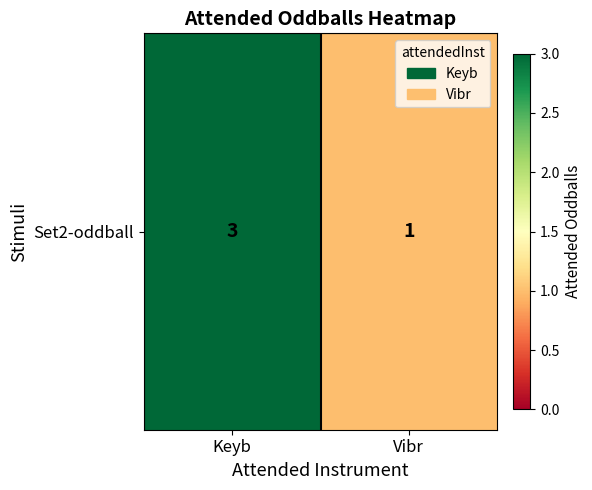

What value does the data have at Keyb?

3